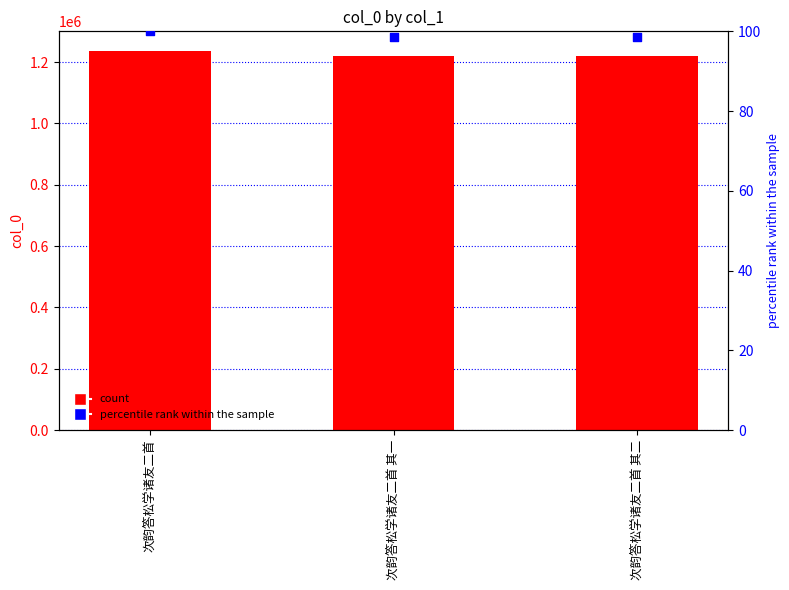

At which category is the sum across all series the highest?

次韵答松学诸友二首